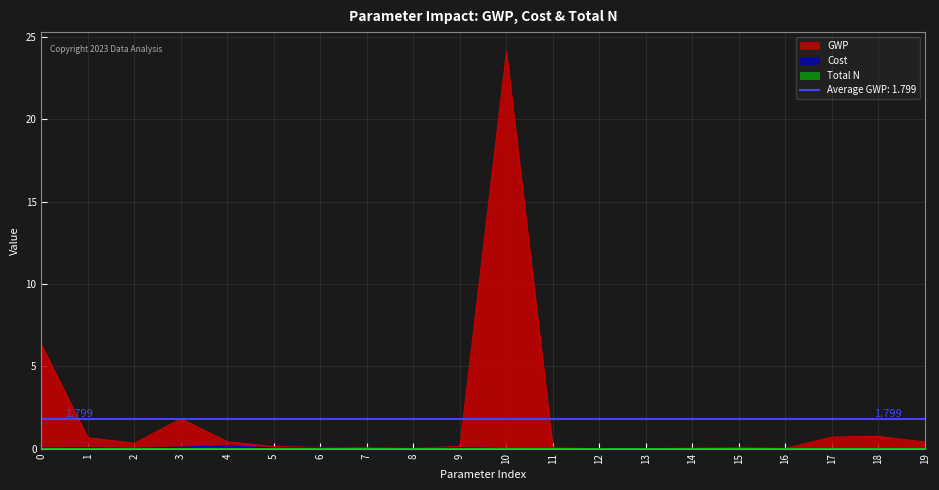

Reading left to right, transcribe all the data shown in this chart.

GWP: 0=6.3	1=0.7	2=0.3	3=1.8	4=0.4	5=0.1	6=0.1	7=0.1	8=0.0	9=0.1	10=24.1	11=0.0	12=0.0	13=0.0	14=0.0	15=0.1	16=0.0	17=0.7	18=0.7	19=0.4
Cost: 0=0.0	1=0.1	2=0.0	3=0.1	4=0.2	5=0.0	6=0.0	7=0.0	8=0.0	9=0.0	10=0.0	11=0.0	12=0.0	13=0.0	14=0.0	15=0.0	16=0.0	17=0.0	18=0.0	19=0.0
Total N: 0=0.0	1=0.0	2=0.0	3=0.0	4=0.0	5=0.0	6=0.0	7=0.0	8=0.0	9=0.0	10=0.0	11=0.0	12=0.0	13=0.0	14=0.0	15=0.0	16=0.0	17=0.0	18=0.0	19=0.0